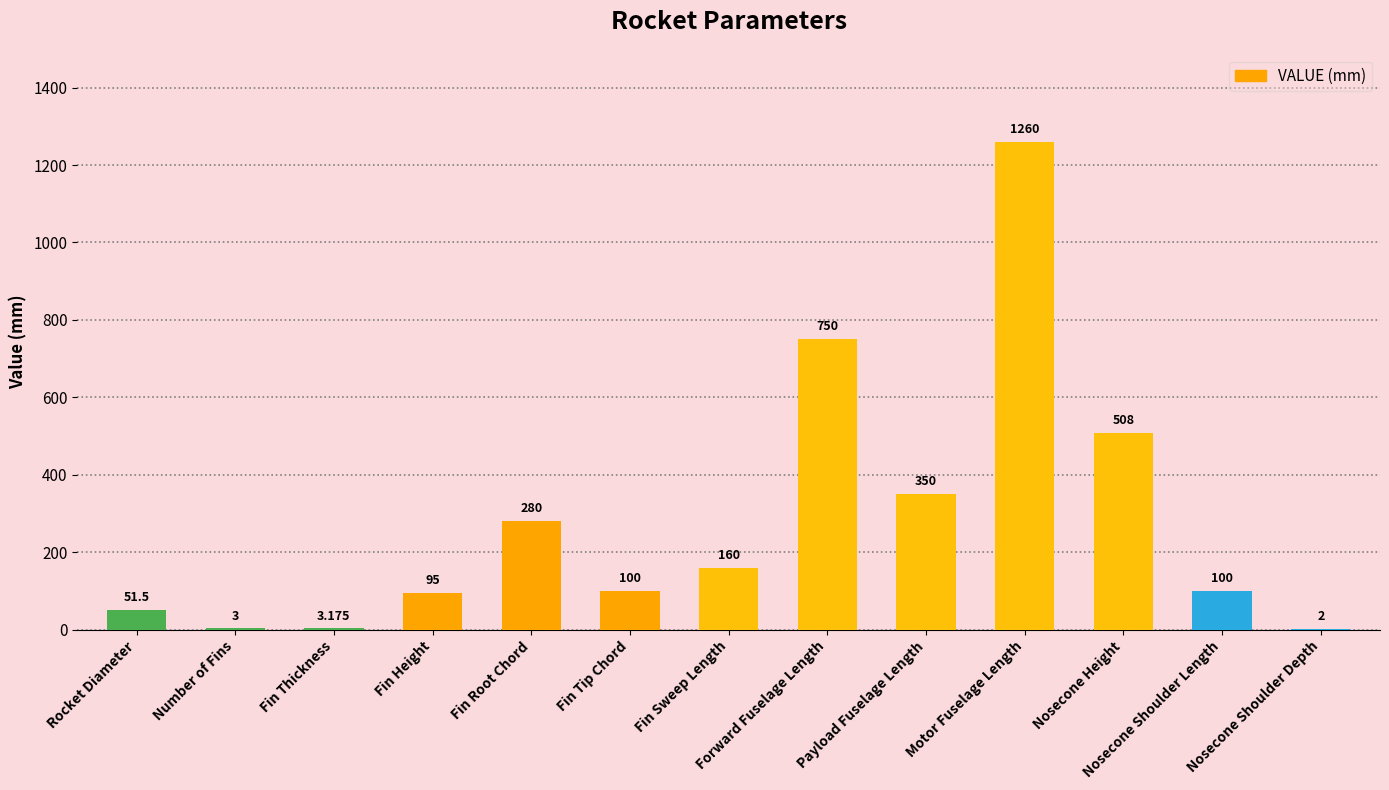

True or false: the data shows 2.0 at Nosecone Shoulder Depth.

True